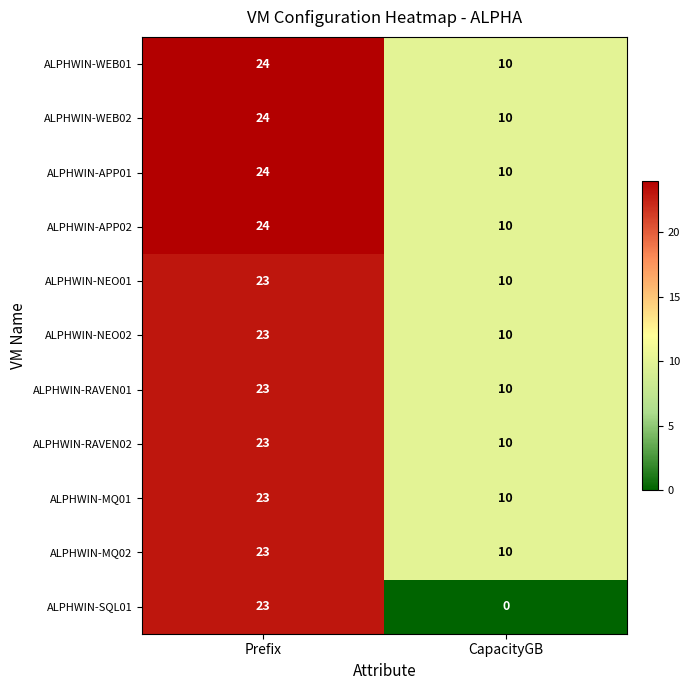

Reading left to right, extract all data points from this chart.

ALPHWIN-WEB01: 24	10
ALPHWIN-WEB02: 24	10
ALPHWIN-APP01: 24	10
ALPHWIN-APP02: 24	10
ALPHWIN-NEO01: 23	10
ALPHWIN-NEO02: 23	10
ALPHWIN-RAVEN01: 23	10
ALPHWIN-RAVEN02: 23	10
ALPHWIN-MQ01: 23	10
ALPHWIN-MQ02: 23	10
ALPHWIN-SQL01: 23	0